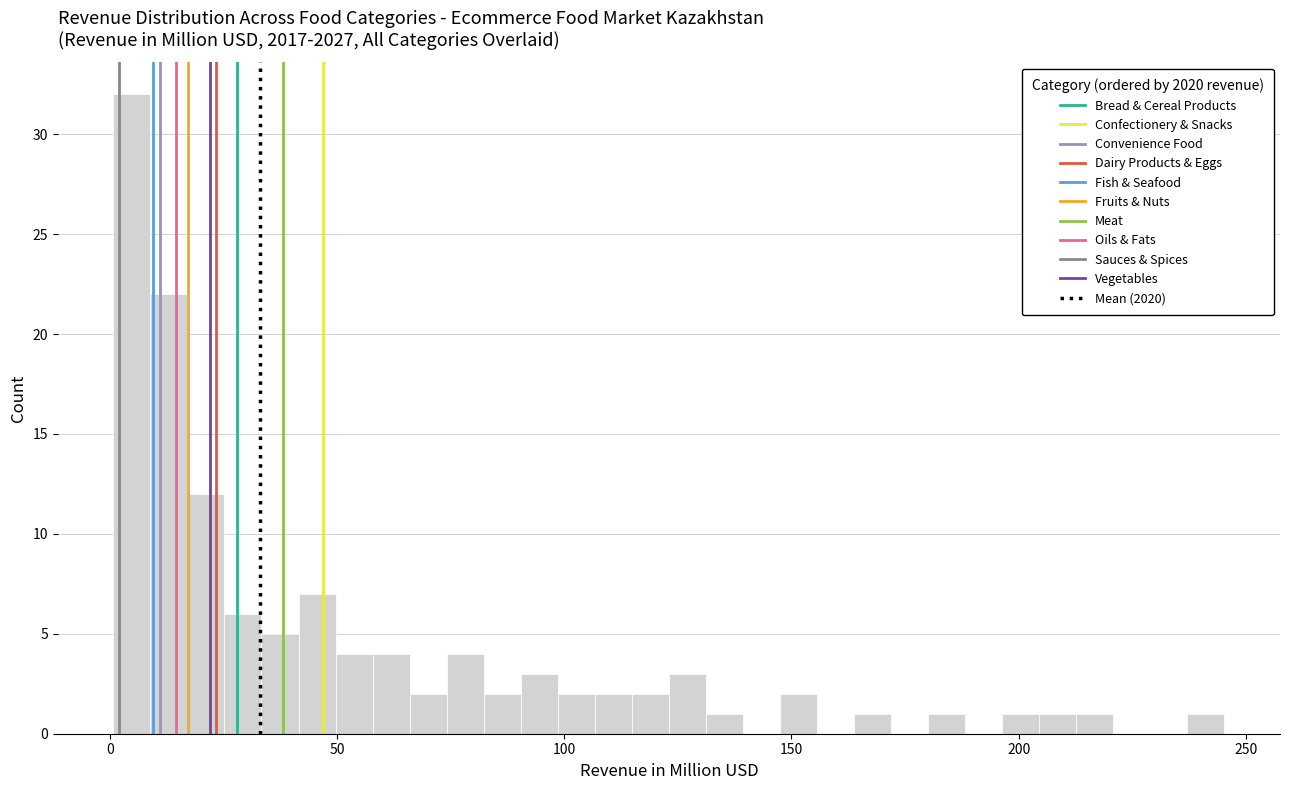

Around what value on the x-axis is the tallest bar? Give the approximate position of its centre, as read against the axis.

5